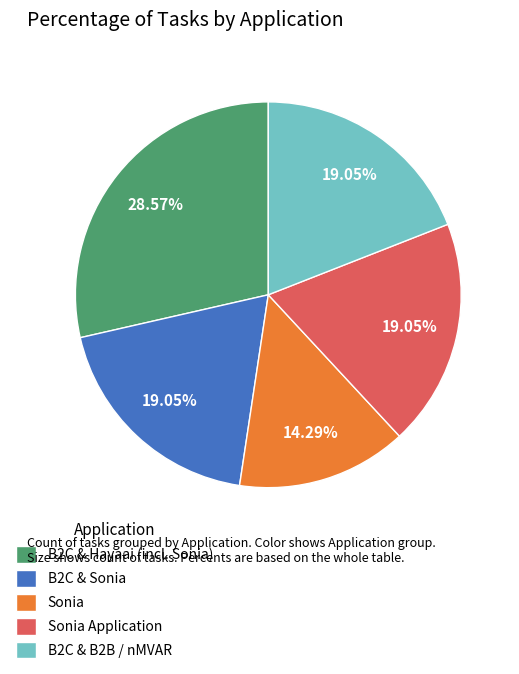

Which category has the biggest portion of the pie?

B2C & Hayaai (incl. Sonia)